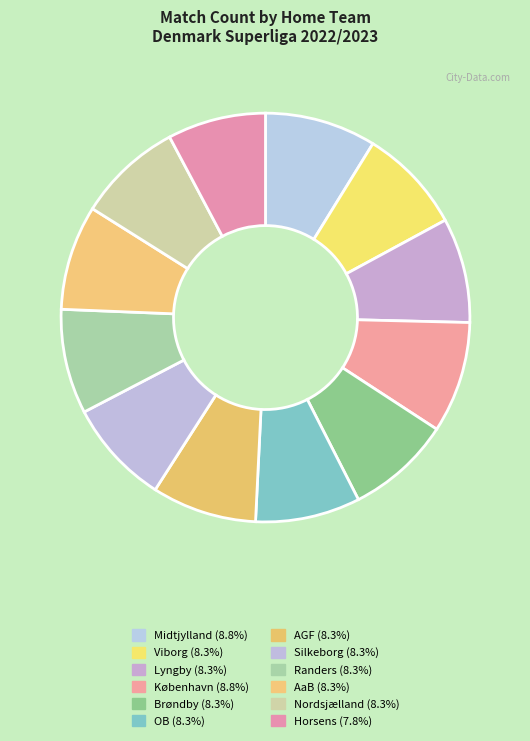

To the nearest percent, what is the combined percentage of Nordsjælland and AaB?

16%